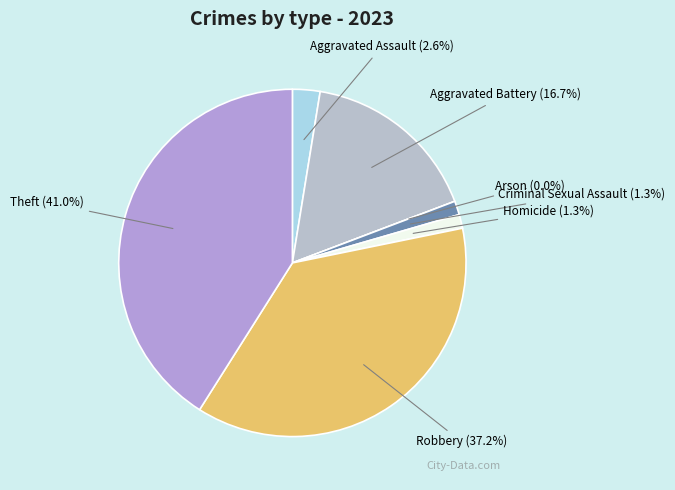

Combined, what portion of the pie is Arson and Homicide?

1.3%